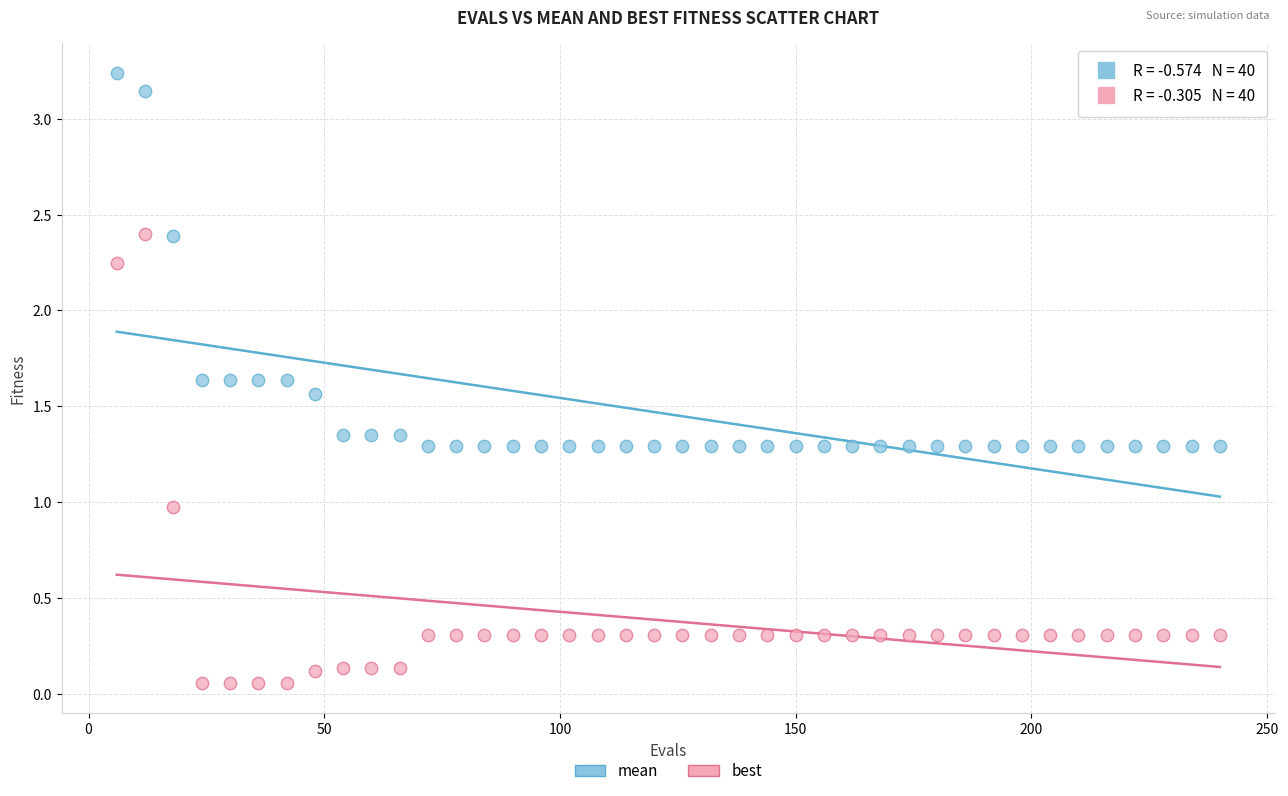

Which series contains the lowest Y value?

best